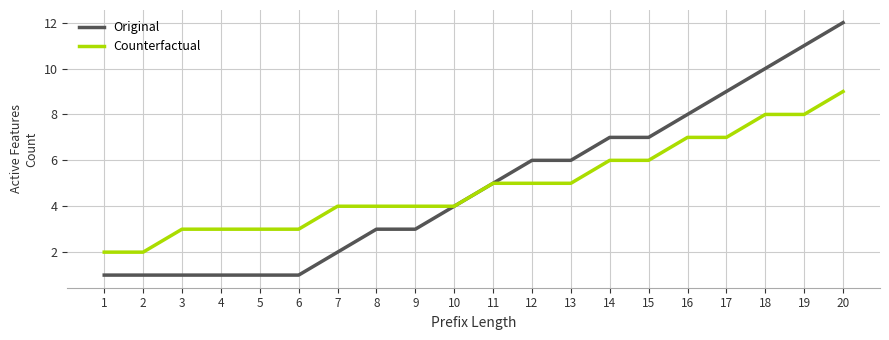

Rank the series at 12 from highest to lowest value.

Original, Counterfactual